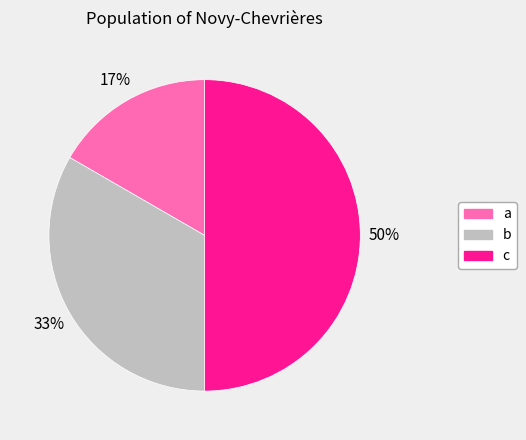

Count the number of slices in the pie.

3